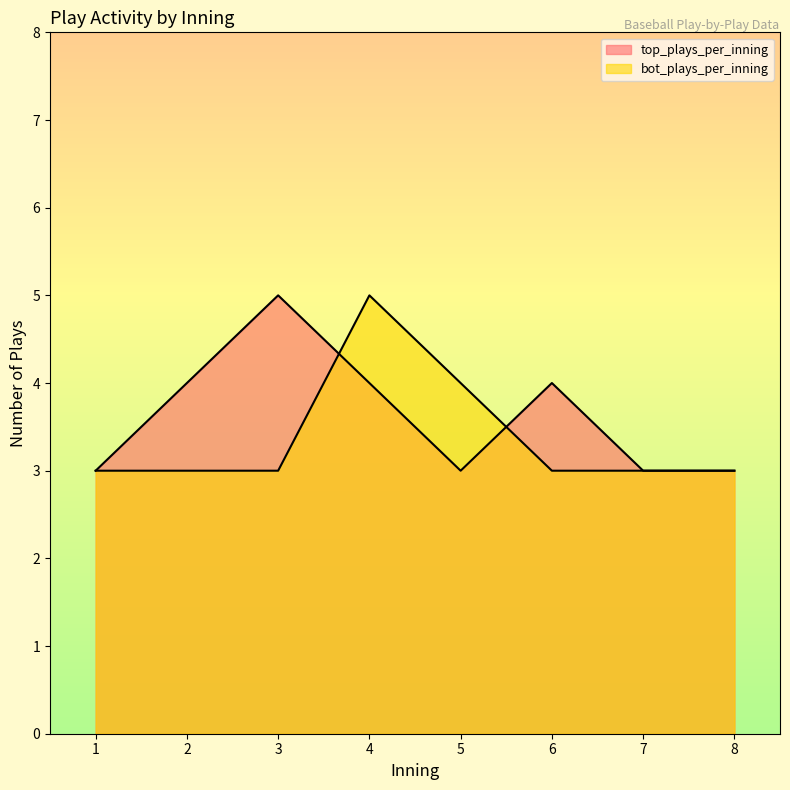

What is the total value across all series at 7?

6